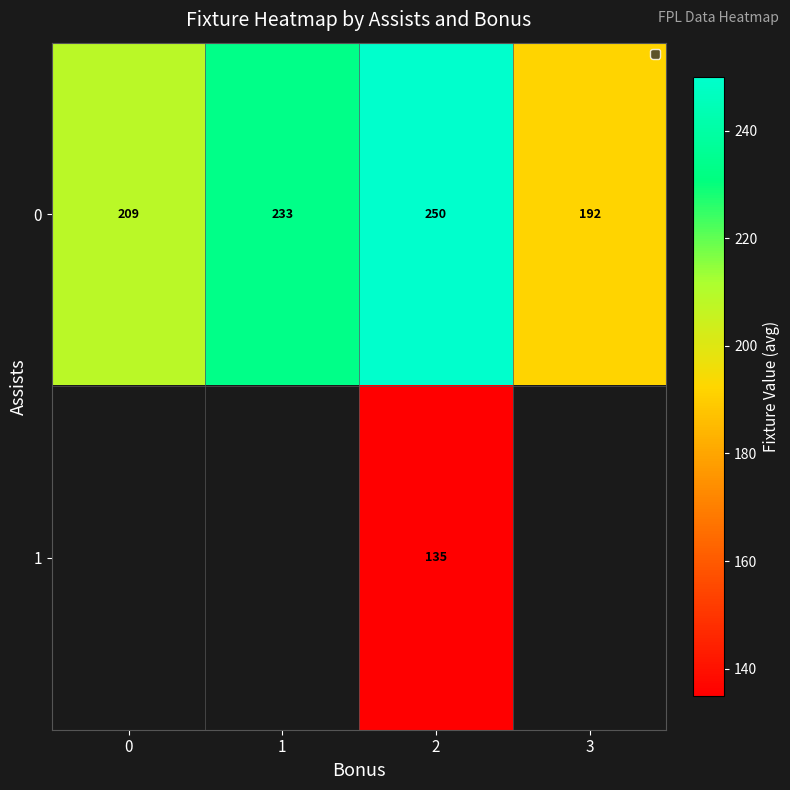

The value of 1 at 2 is 135.0. True or false?

True